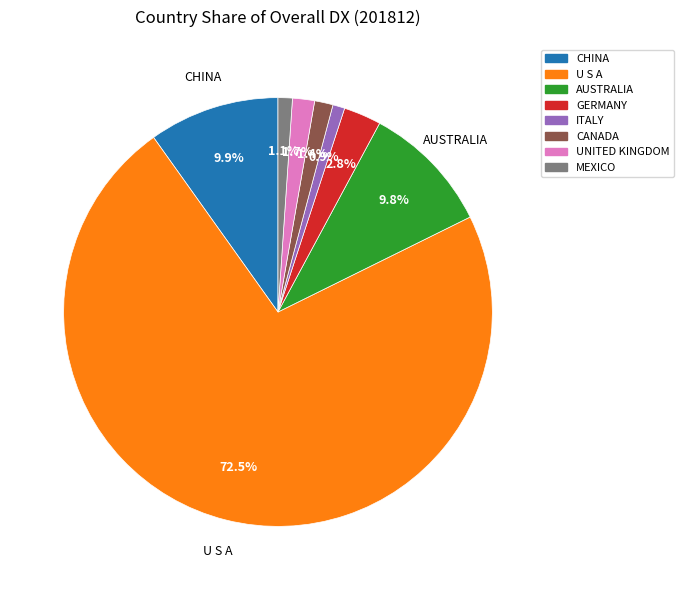

To the nearest percent, what percentage of the pie is CHINA?

10%